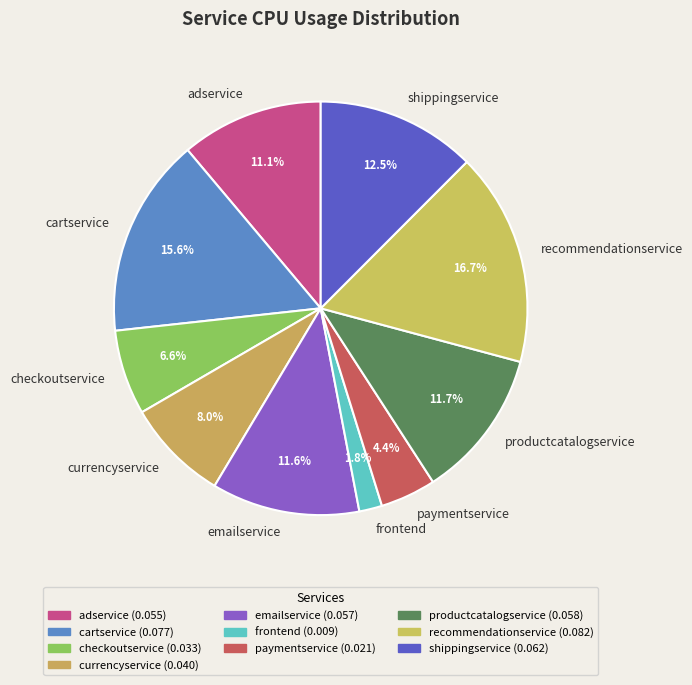

Which slice is the smallest?

frontend